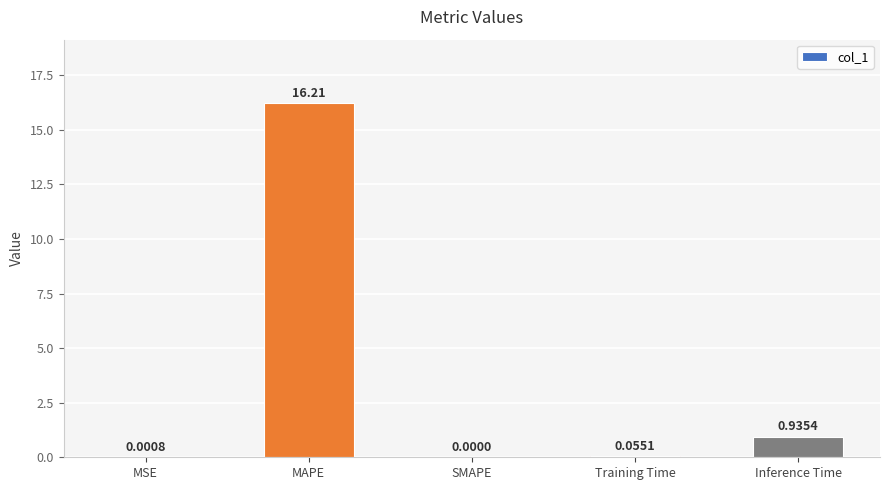

True or false: the data shows 0.0 at MSE.

True